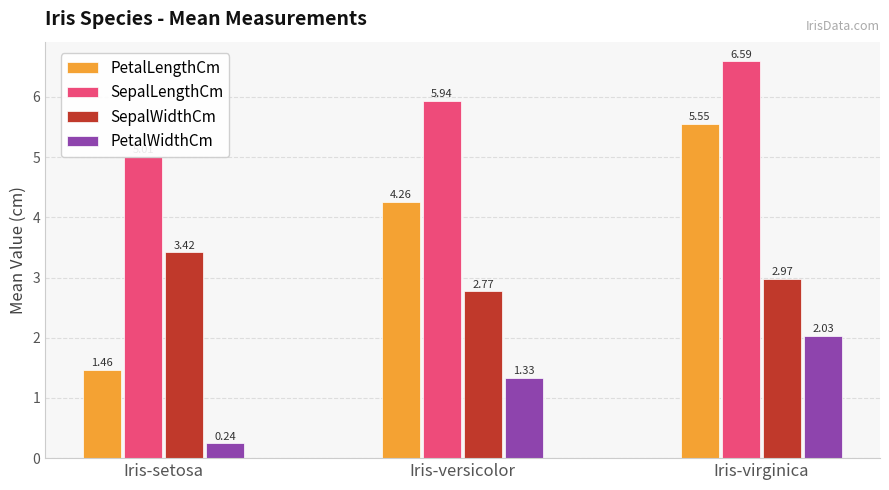

The PetalLengthCm series shows 1.9 at Iris-versicolor. True or false?

False